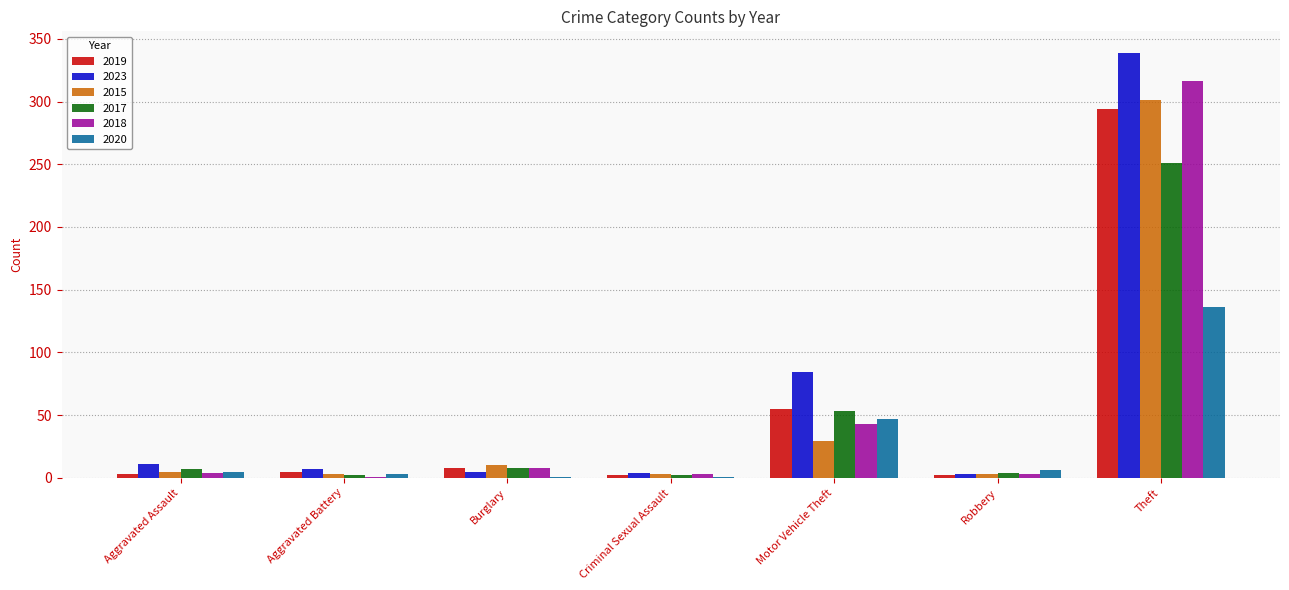

The 2023 series shows 5 at Burglary. True or false?

True